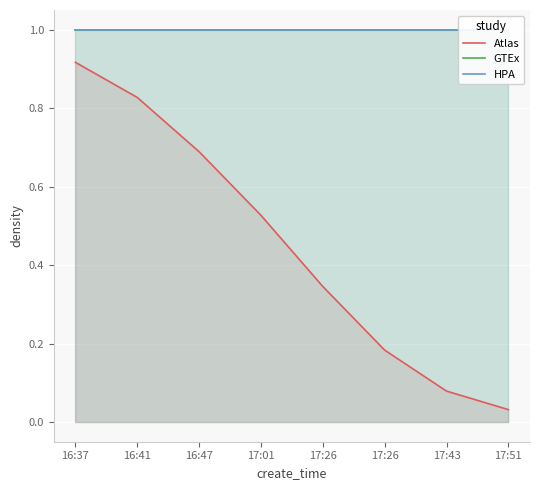

The value of GTEx at 16:47 is 1.4. True or false?

False